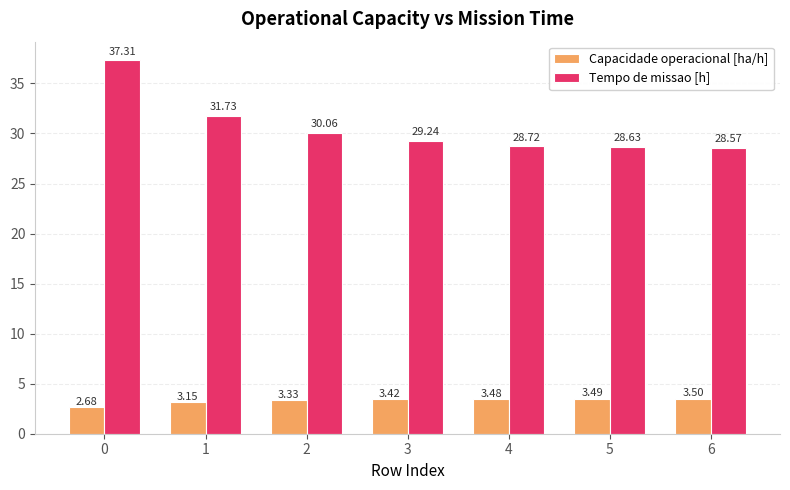

Which series changed the most between 2 and 6?

Tempo de missao [h]